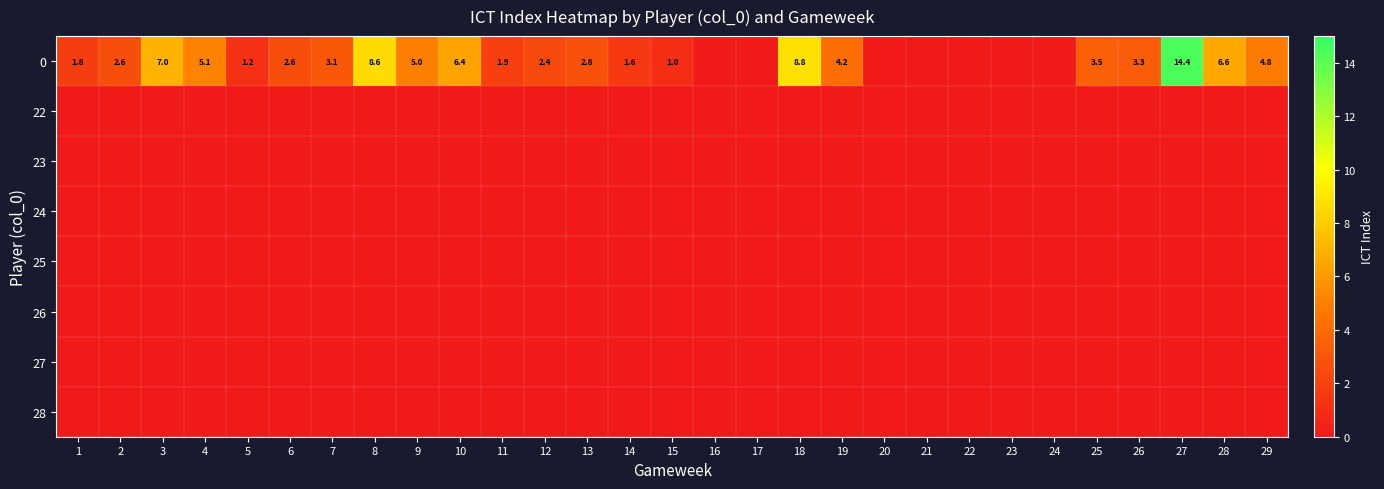

What is the difference between the maximum and minimum values in the 0 series?

14.4